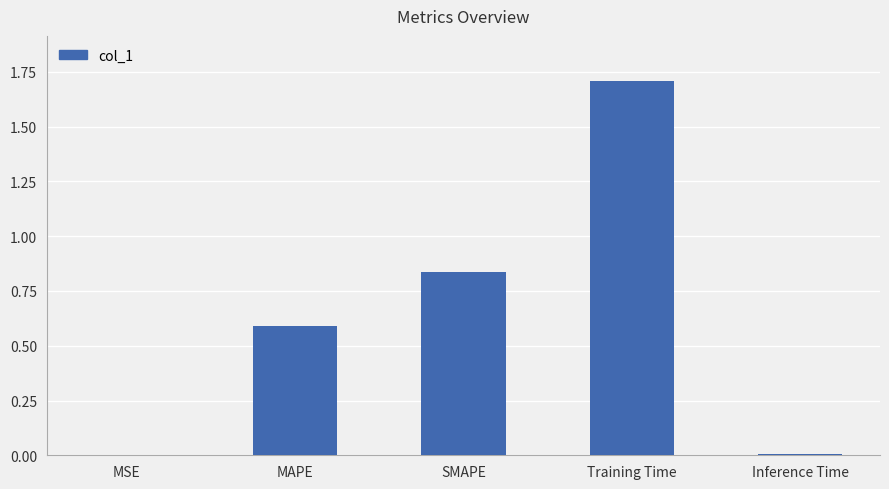

What is the change in value from SMAPE to Inference Time?

-0.8